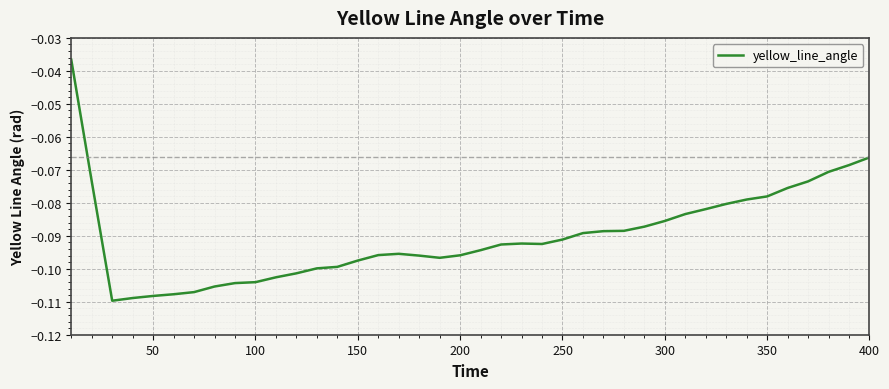

Reading right to left, transcribe all the data shown in this chart.

-0.1	-0.1	-0.1	-0.1	-0.1	-0.1	-0.1	-0.1	-0.1	-0.1	-0.1	-0.1	-0.1	-0.1	-0.1	-0.1	-0.1	-0.1	-0.1	-0.1	-0.1	-0.1	-0.1	-0.1	-0.1	-0.1	-0.1	-0.1	-0.1	-0.1	-0.1	-0.1	-0.1	-0.1	-0.1	-0.1	-0.1	-0.1	-0.1	-0.0